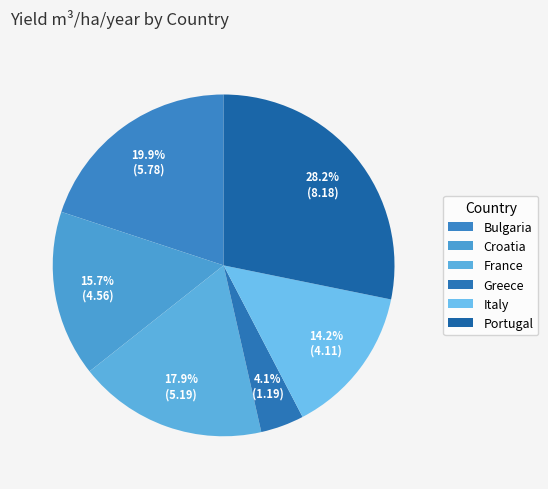

To the nearest percent, what is the average slice percentage?

17%